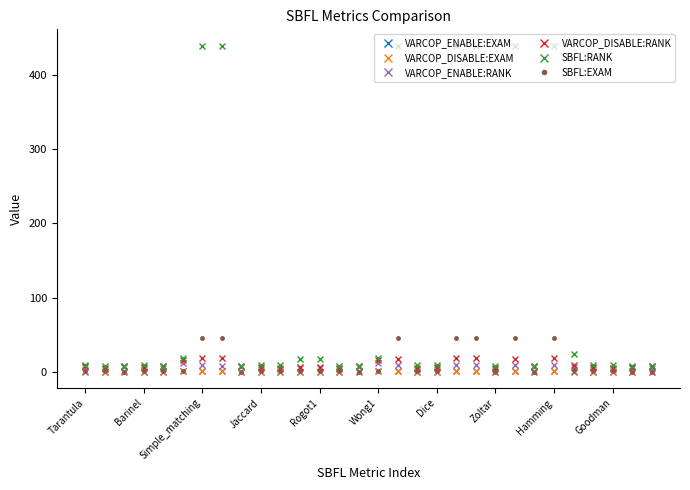

Does the chart display data point markers on the line(s)?

Yes